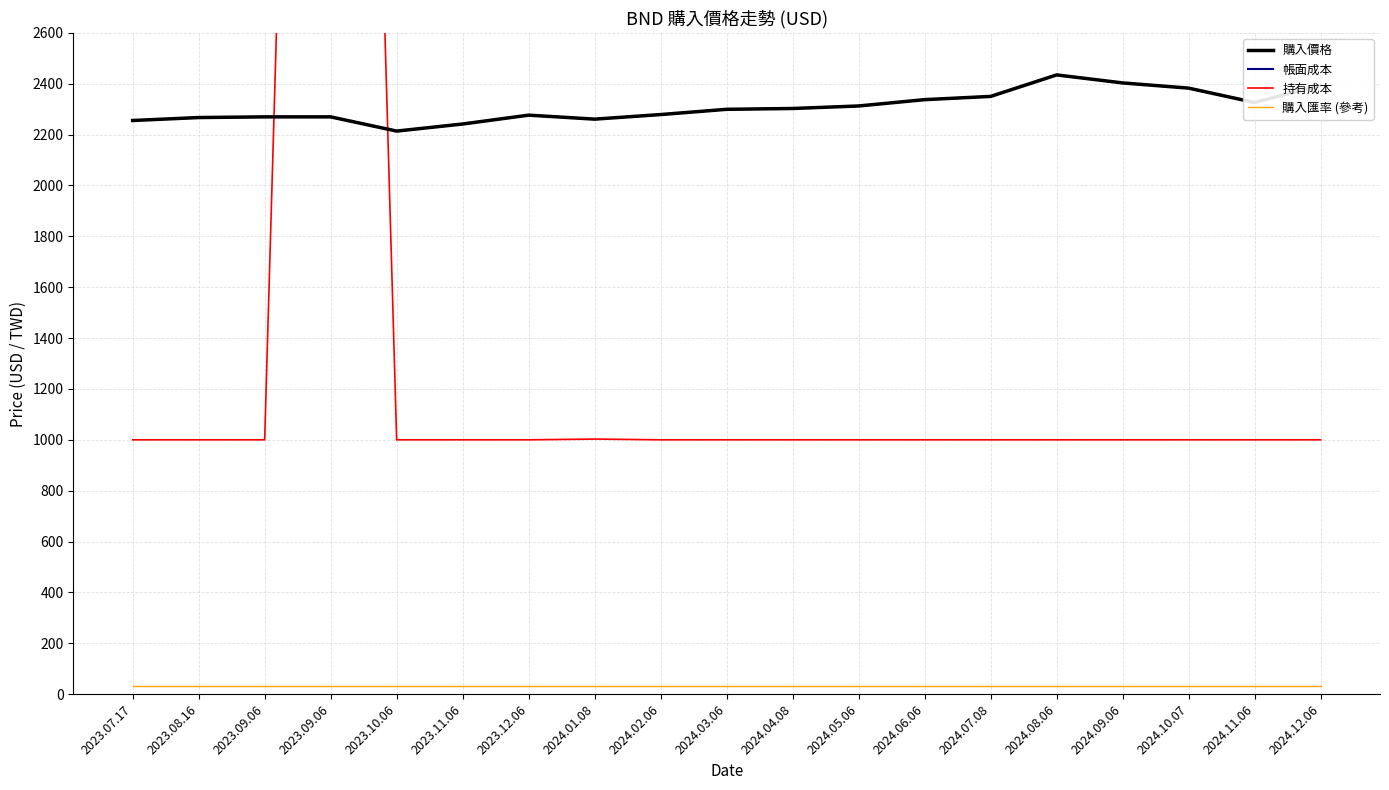

What is the label of the 3rd point from the right?

2024.10.07